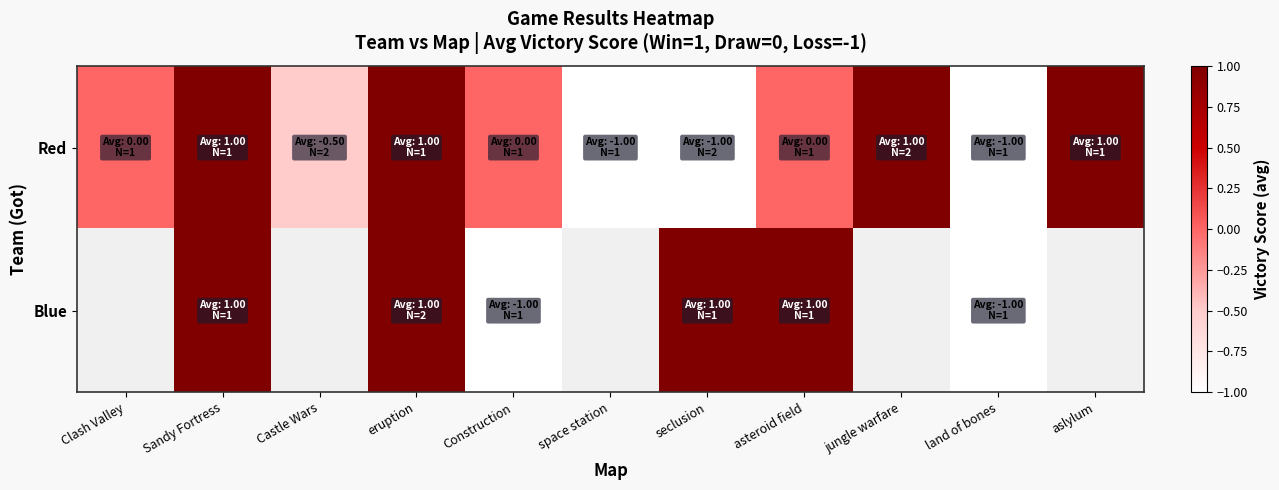

Which series has the widest spread of values?

Red